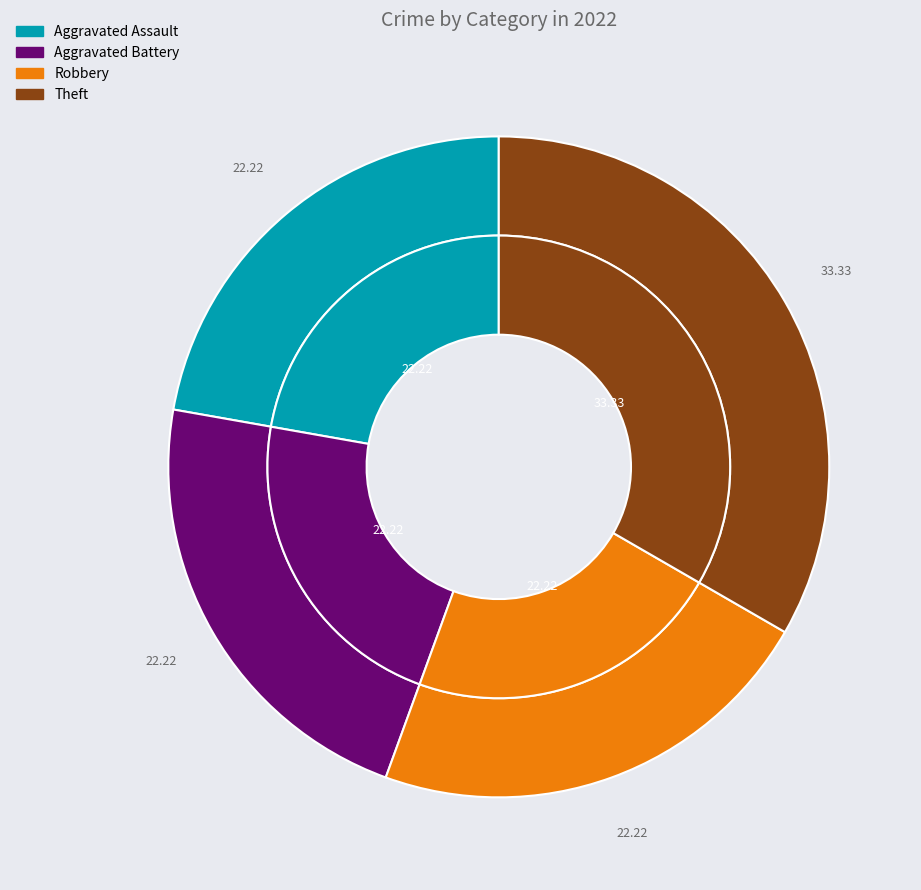

Is it true that Theft is 48% of the pie?

False